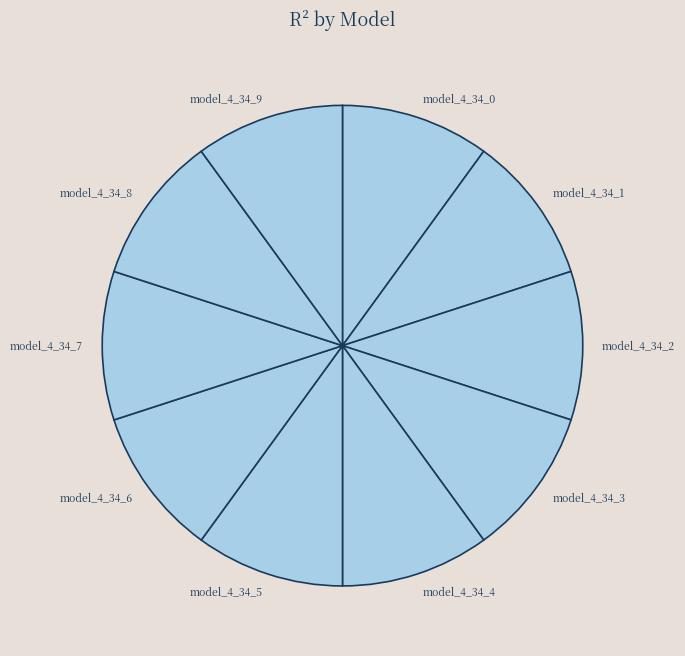

The model_4_34_1 slice represents 10% of the pie. True or false?

True